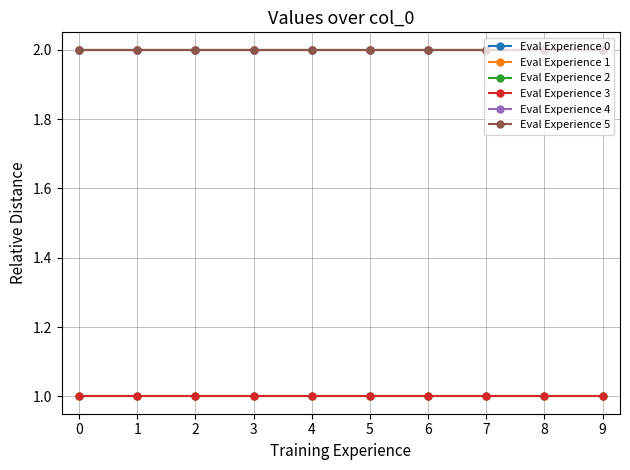

Does the chart have visible grid lines?

Yes